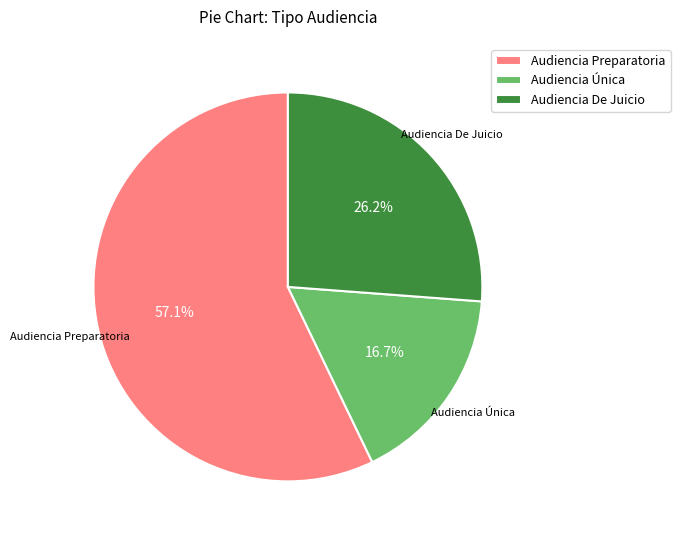

Is it true that Audiencia Preparatoria is 44% of the pie?

False